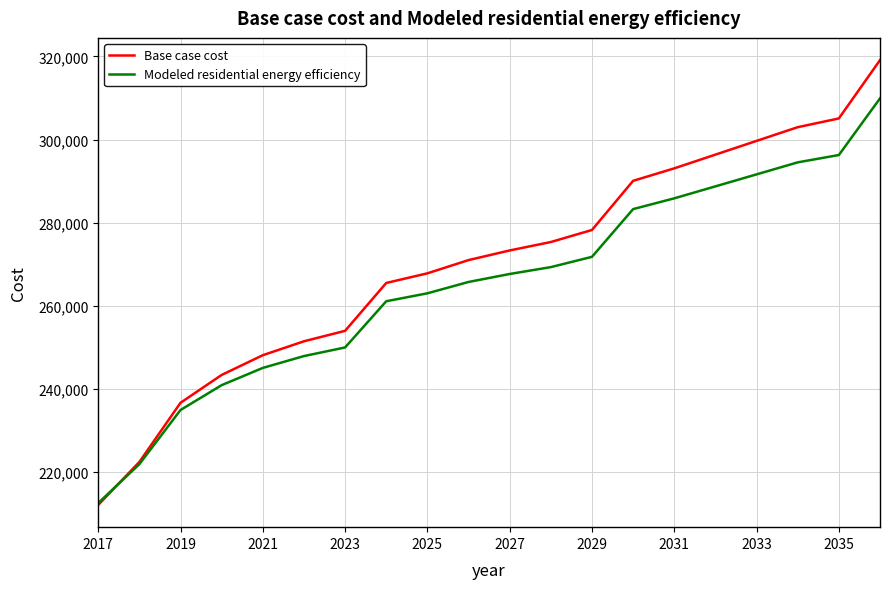

Which series has the largest total across all categories?

Base case cost